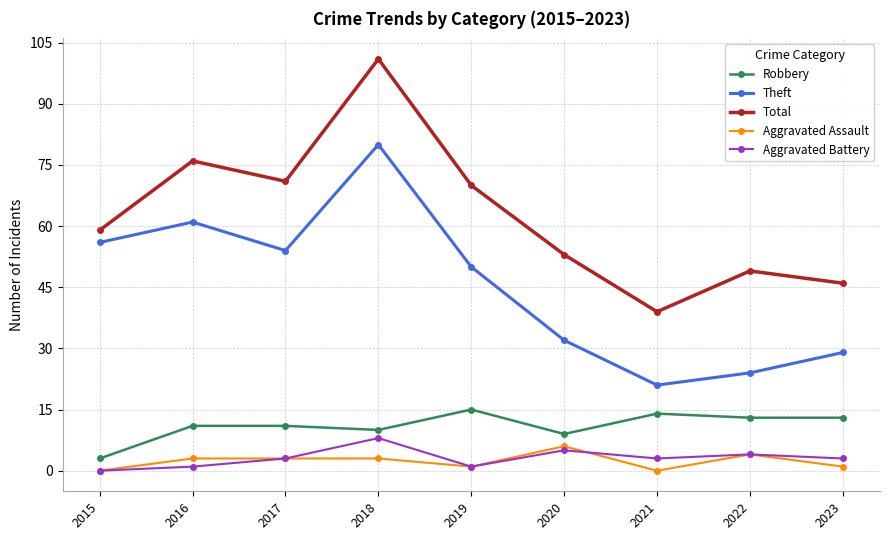

What is the difference between the highest and lowest values at 2020?

48